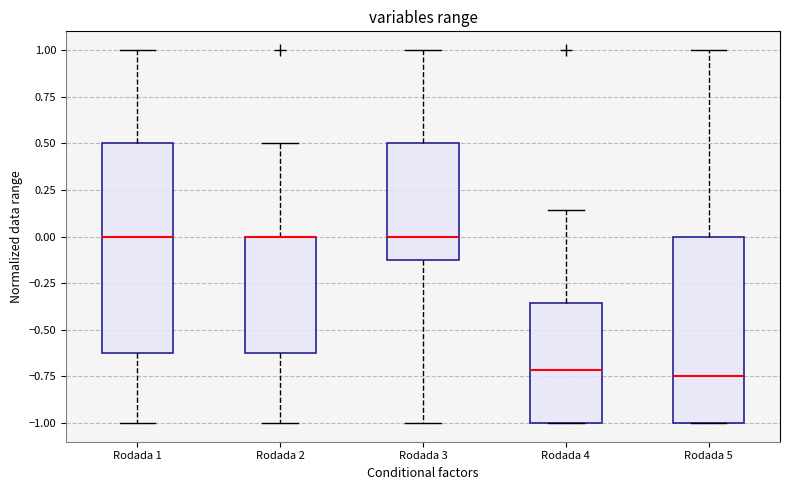

Which box is the tallest, from its lower edge to its upper edge?

Rodada 1